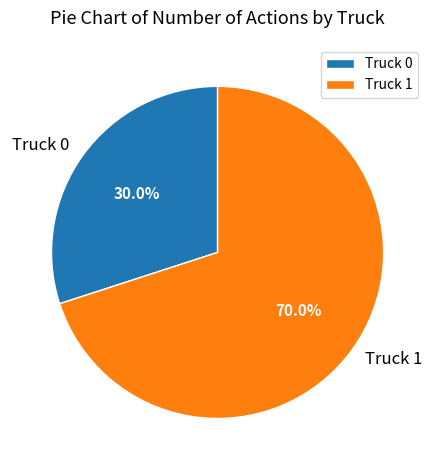

To the nearest percent, what is the difference between the largest and smallest slice percentages?

40%